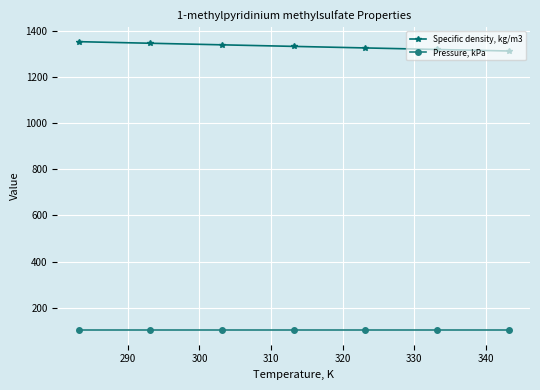

Does the chart display data point markers on the line(s)?

Yes